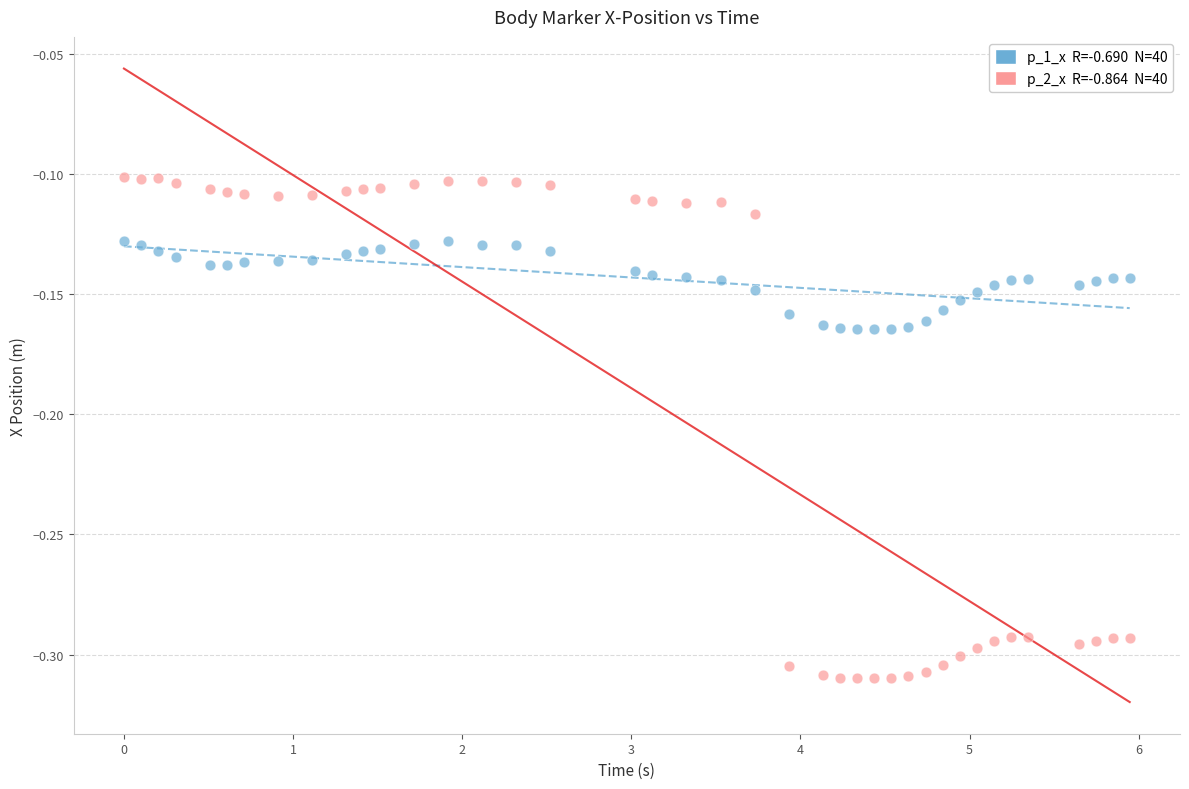

Across all data points, what is the range of X values (max minus min)?

5.9